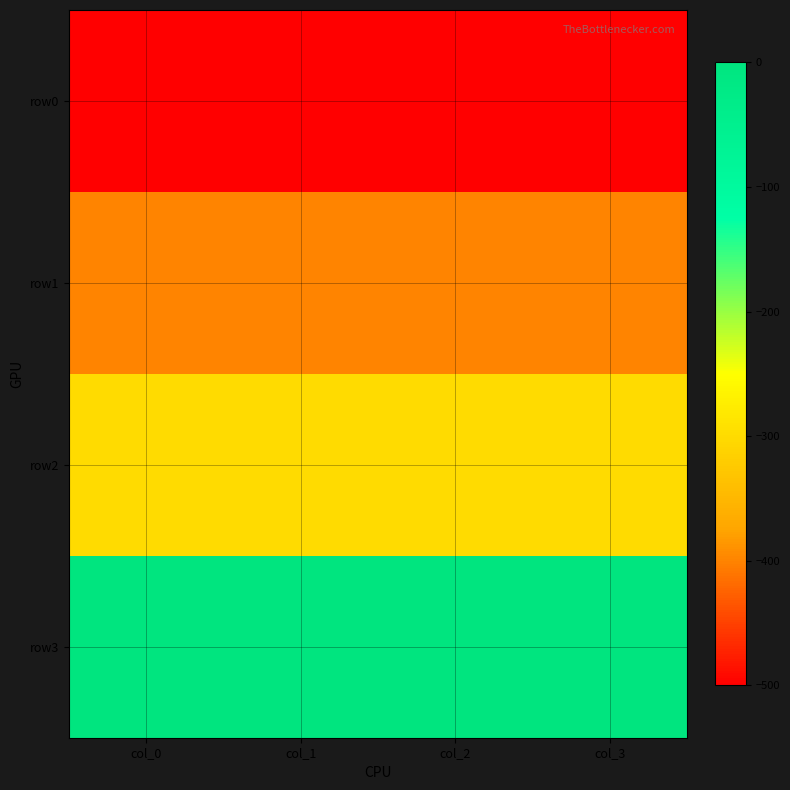

Rank the series at col_0 from highest to lowest value.

row3, row2, row1, row0